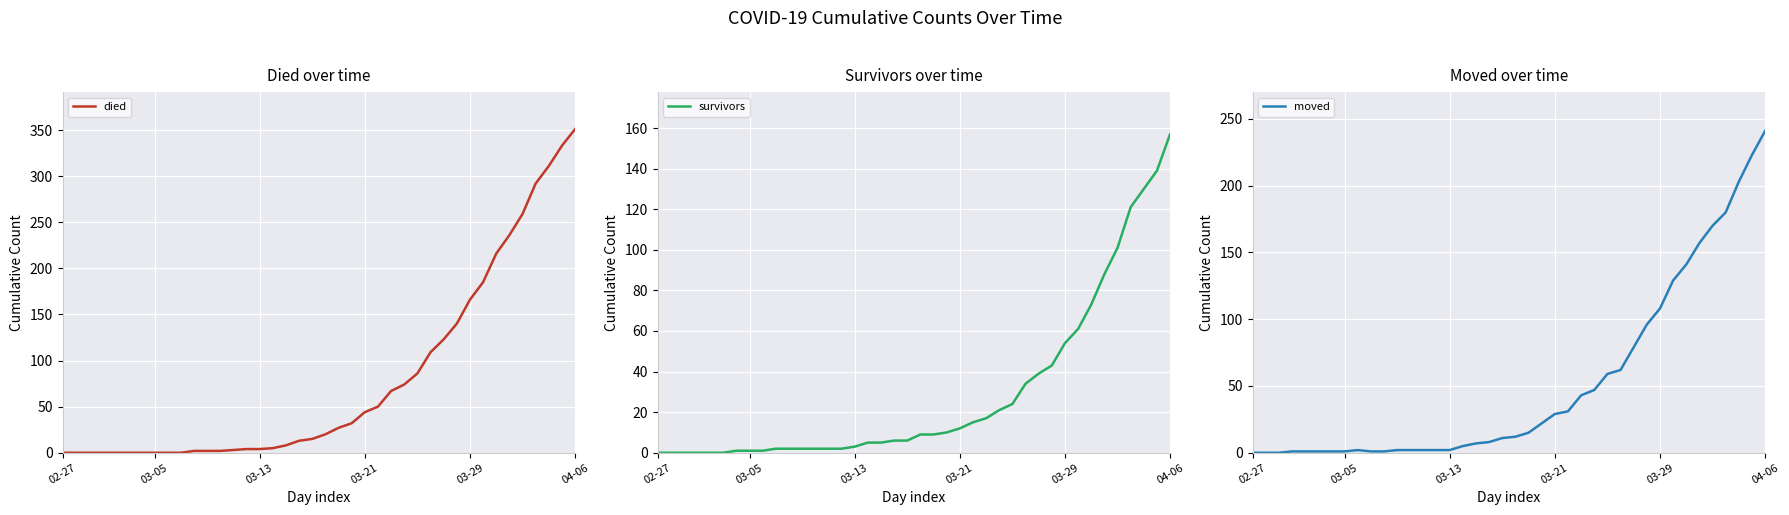

What is the average value of the died series?

79